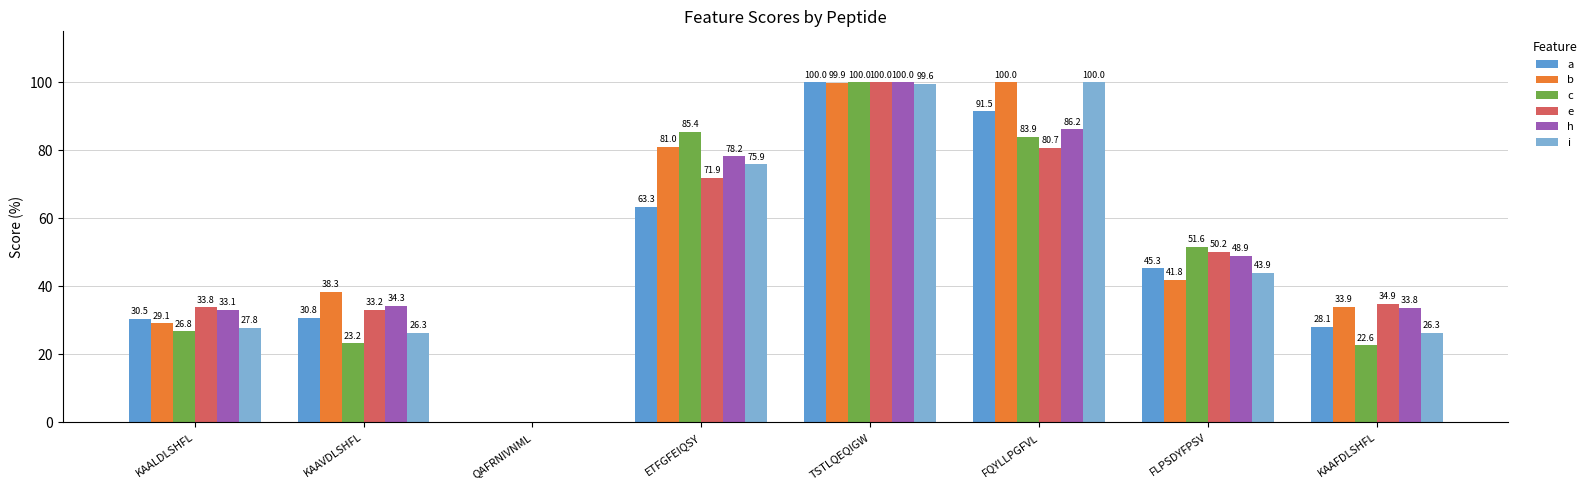

Which series has the largest total across all categories?

b